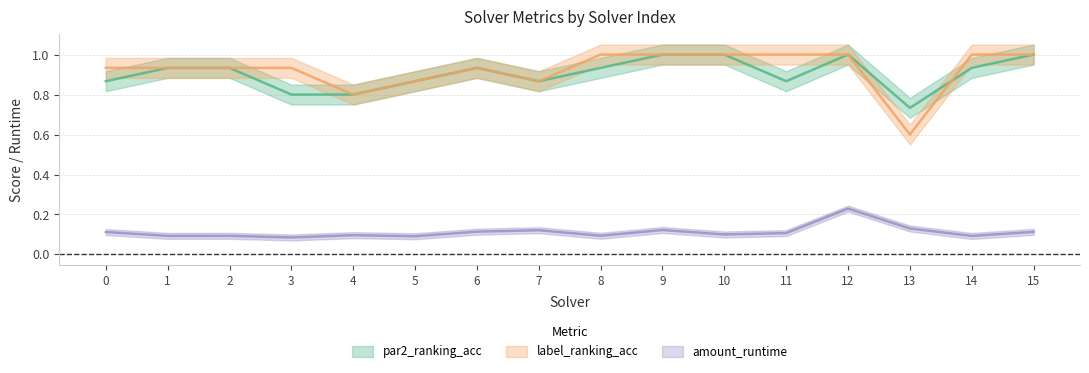

True or false: par2_ranking_acc and amount_runtime cross at least once.

False